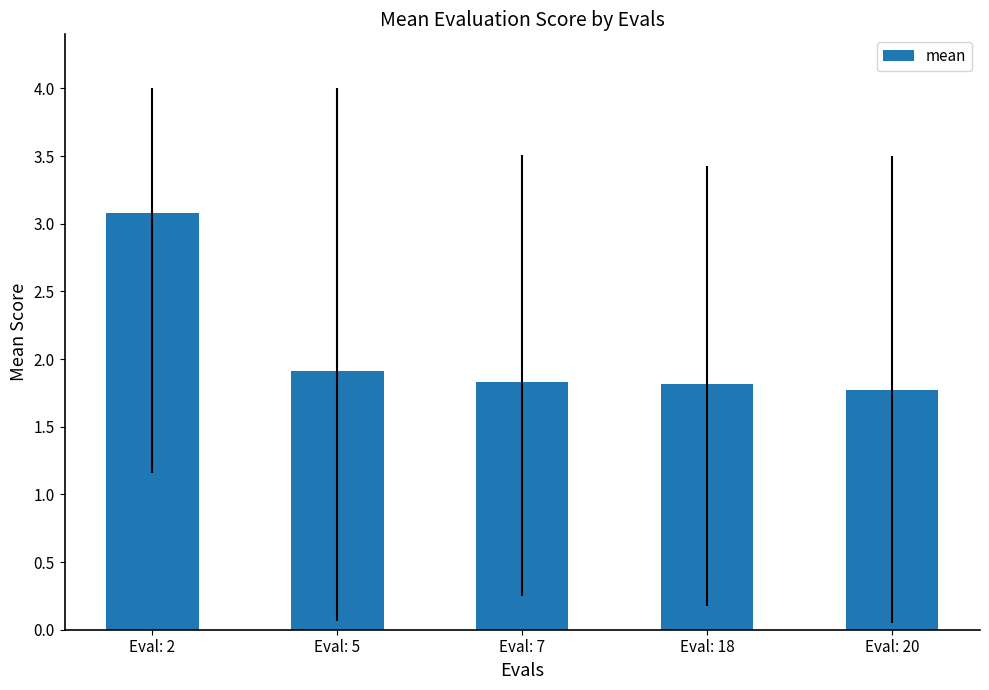

What is the approximate value at Eval: 20?

1.8